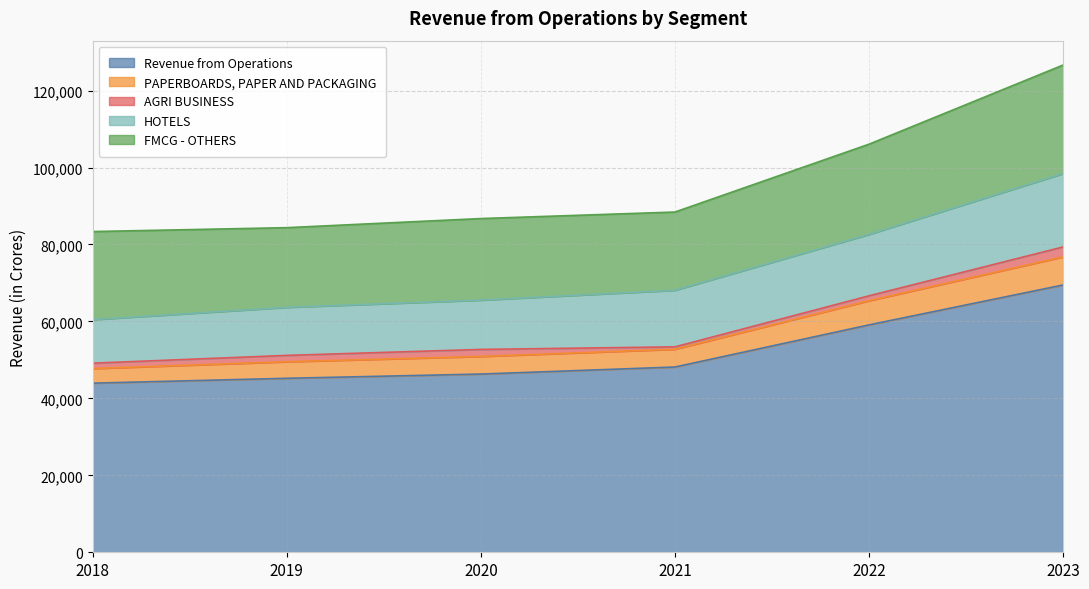

Does the chart display data point markers on the line(s)?

No